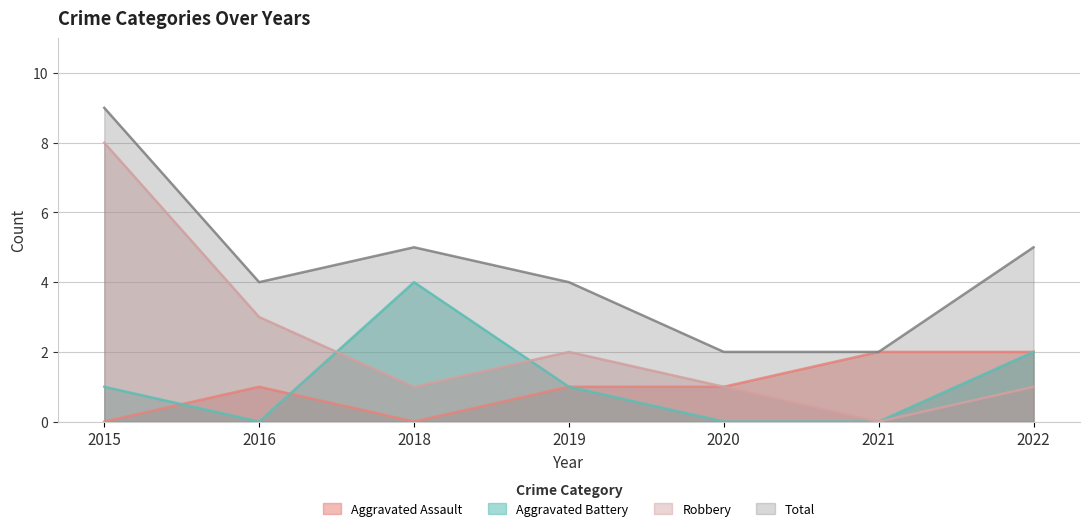

True or false: Aggravated Assault and Aggravated Battery intersect in this chart.

True